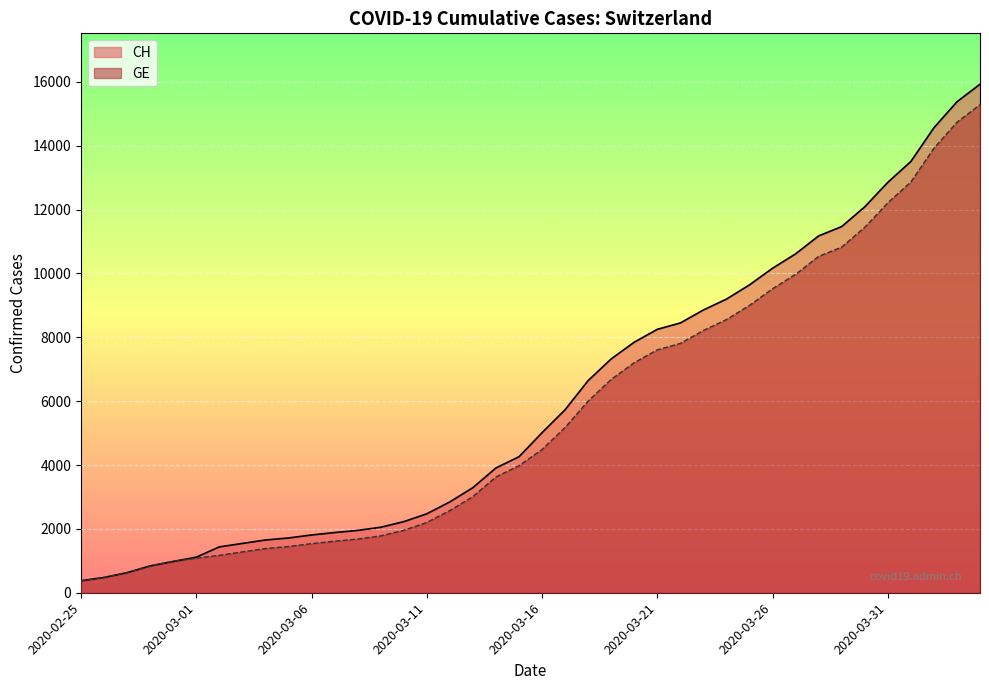

True or false: CH and GE cross at least once.

False